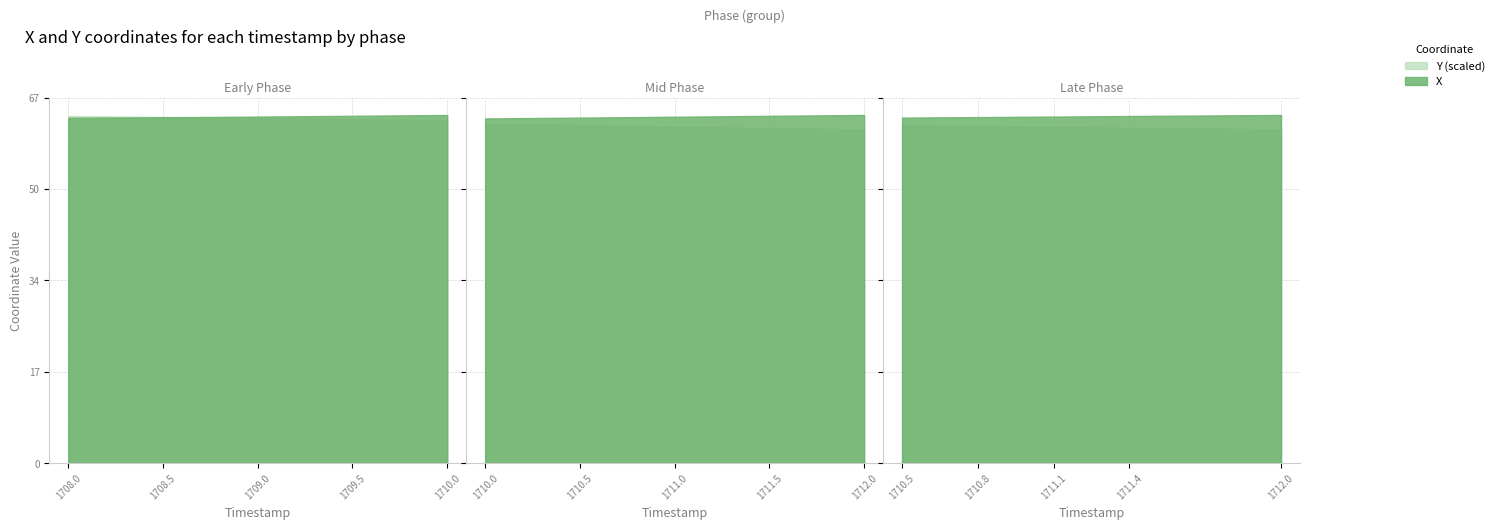

Count the number of categories in the chart.

9